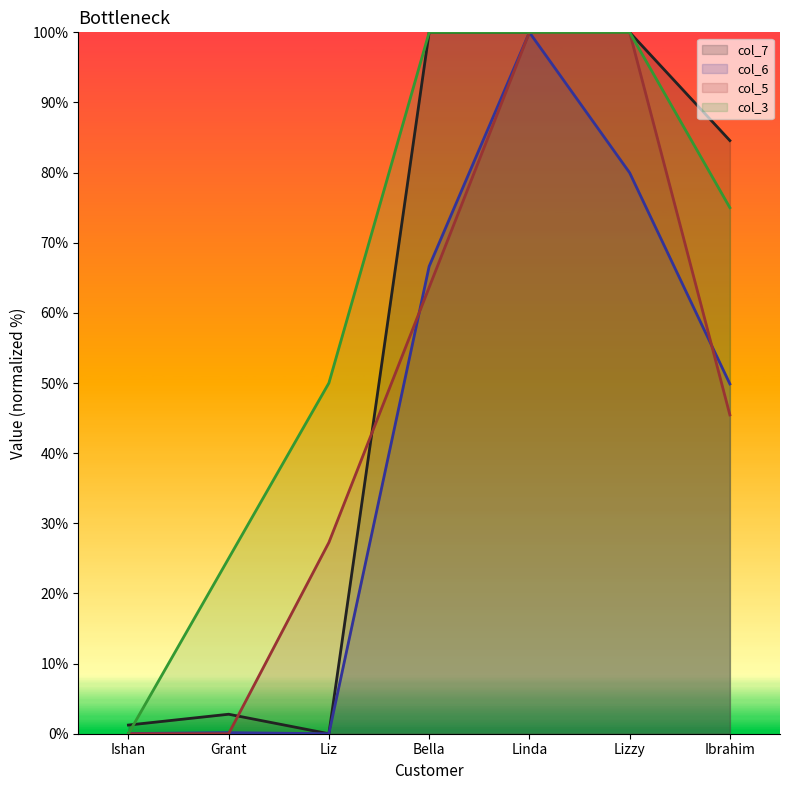

What are all the series names shown in the legend?

col_7 line, col_6 line, col_5 line, col_3 line